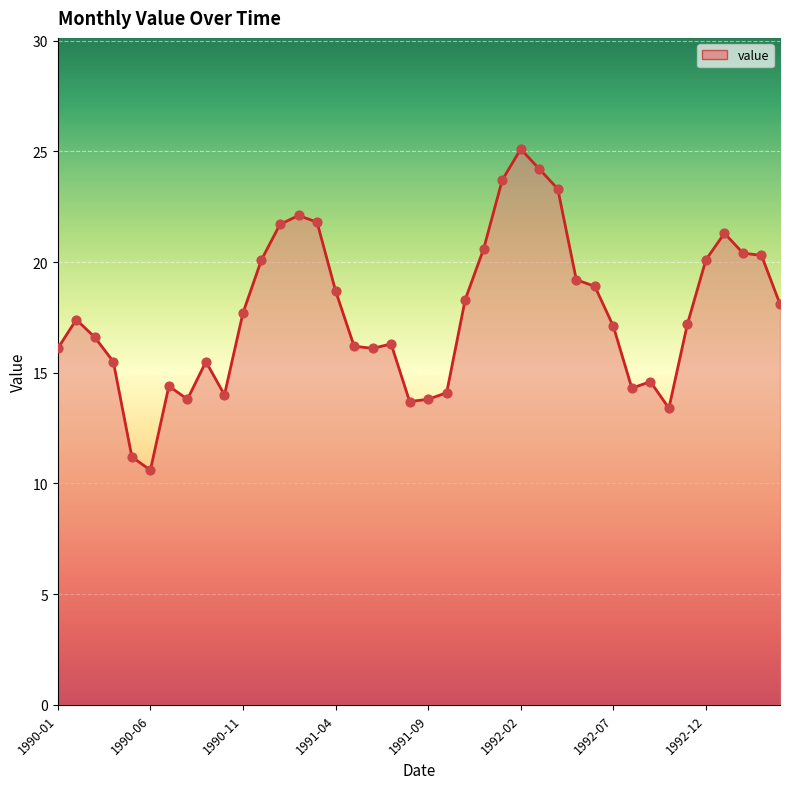

Approximately how many times larger is the value at 1992-03 compared to 1992-04?

1.0